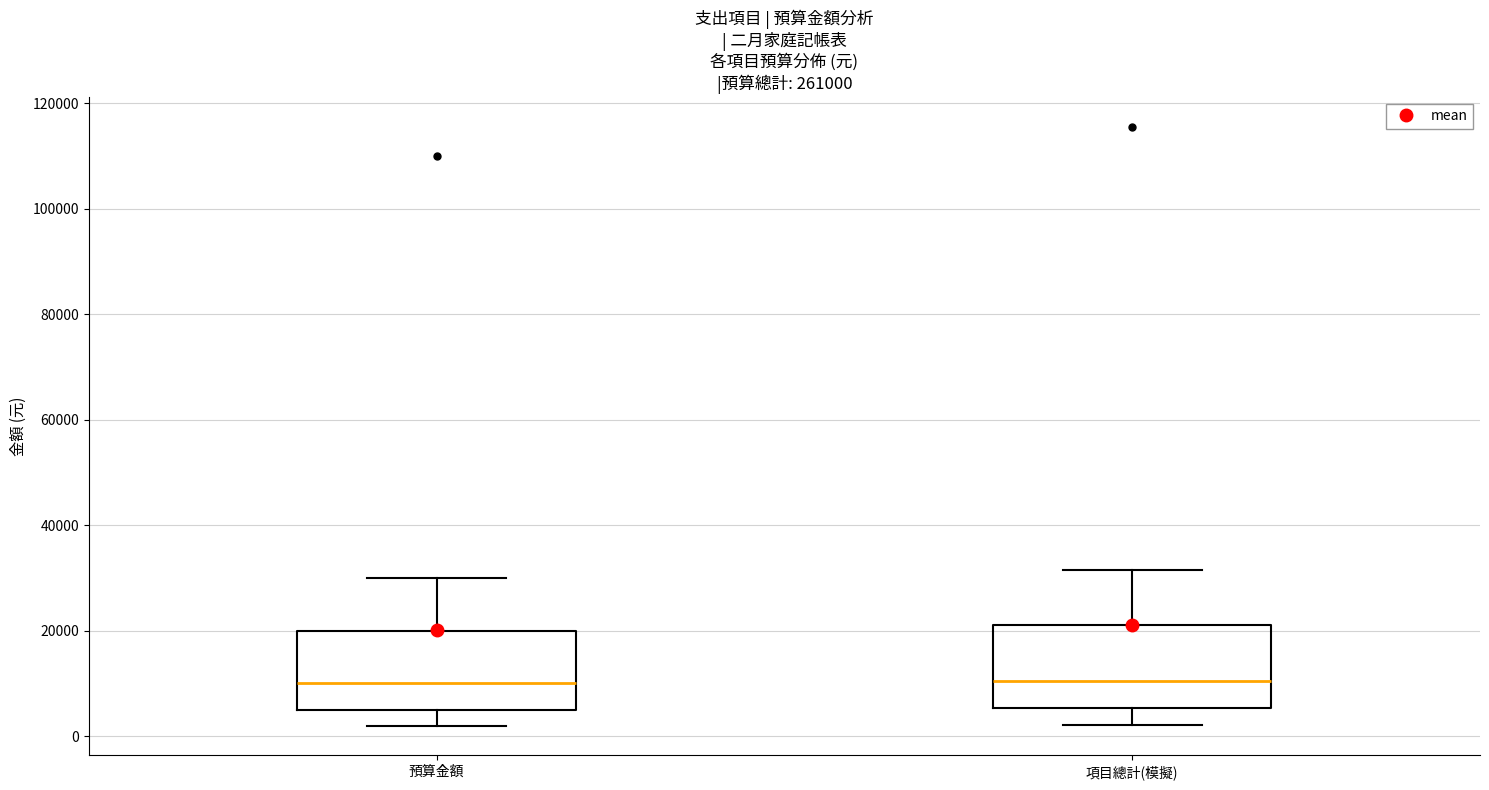

Reading left to right, read every box against the y-axis: the position of its median line, the range the box covers, and the ends of its whiskers. The values are not printed on the chart, so give them approximately, as read against the axis.

預算金額: median 10000, box 6000 to 20000, whiskers 2000 to 30000
項目總計(模擬): median 10000, box 6000 to 22000, whiskers 2000 to 32000